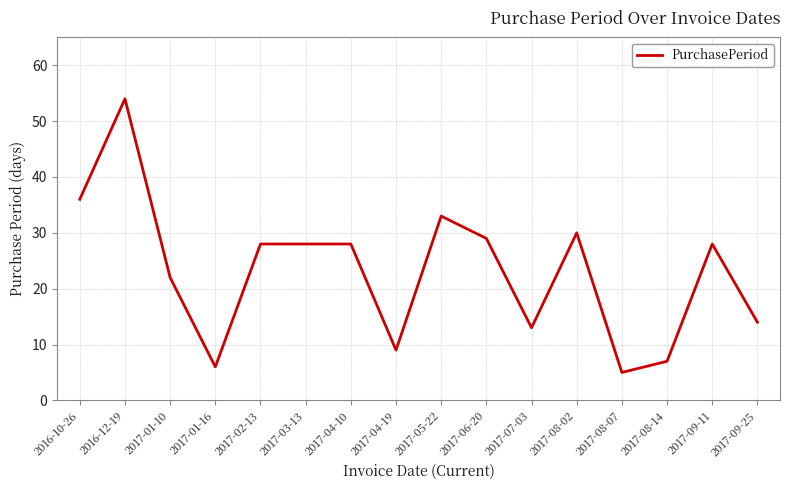

What position from the left is 2017-05-22?

9